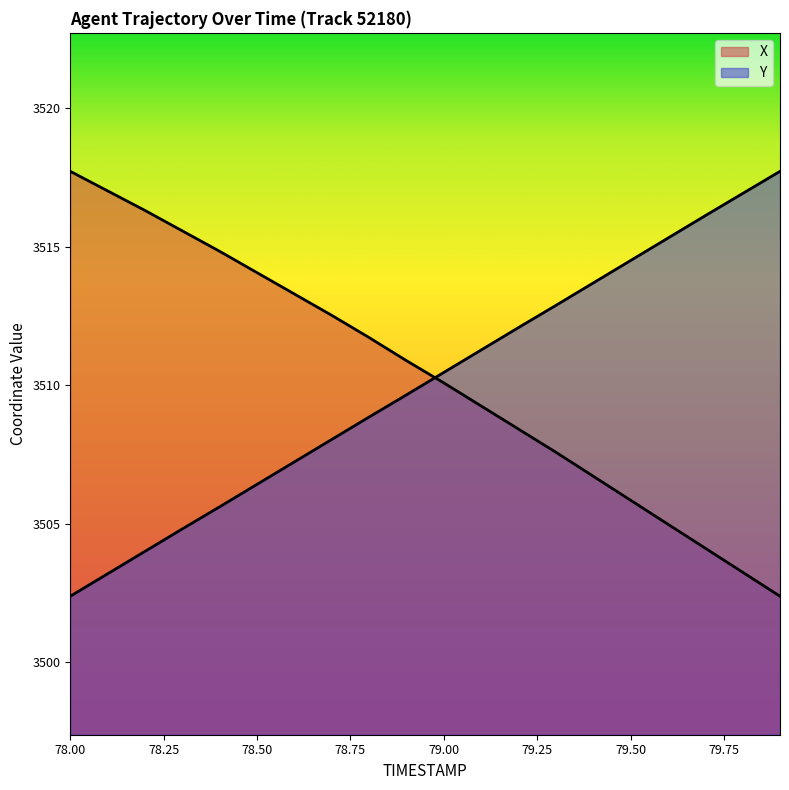

Which category has the highest value across all series?

78.0